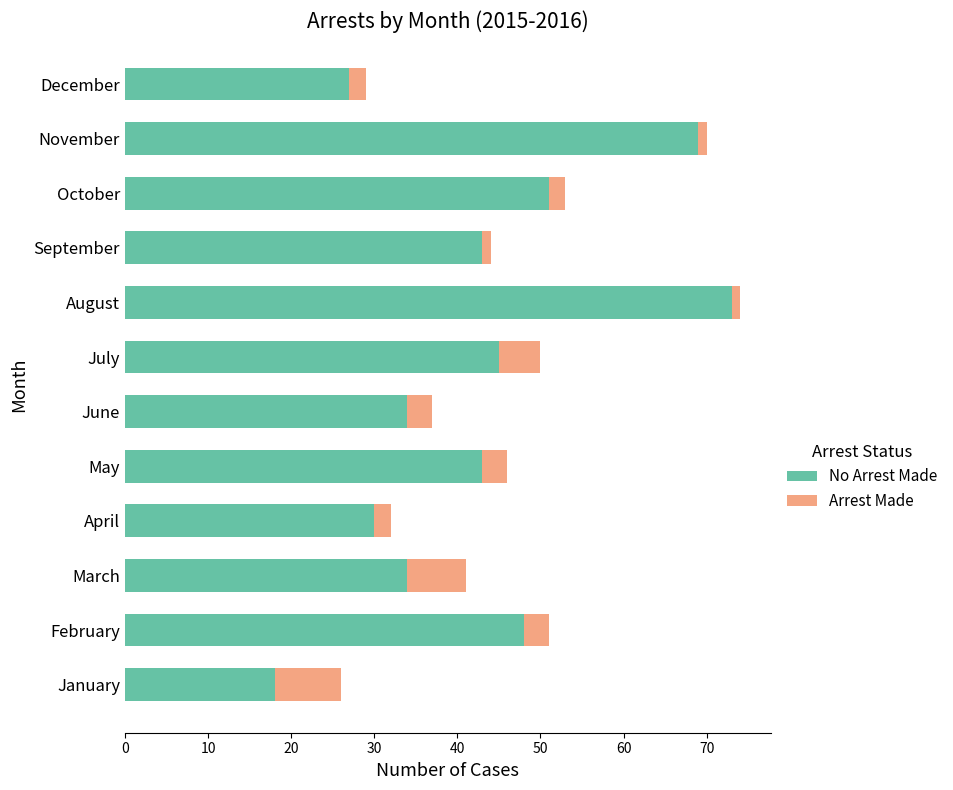

At which category is the sum across all series the highest?

August